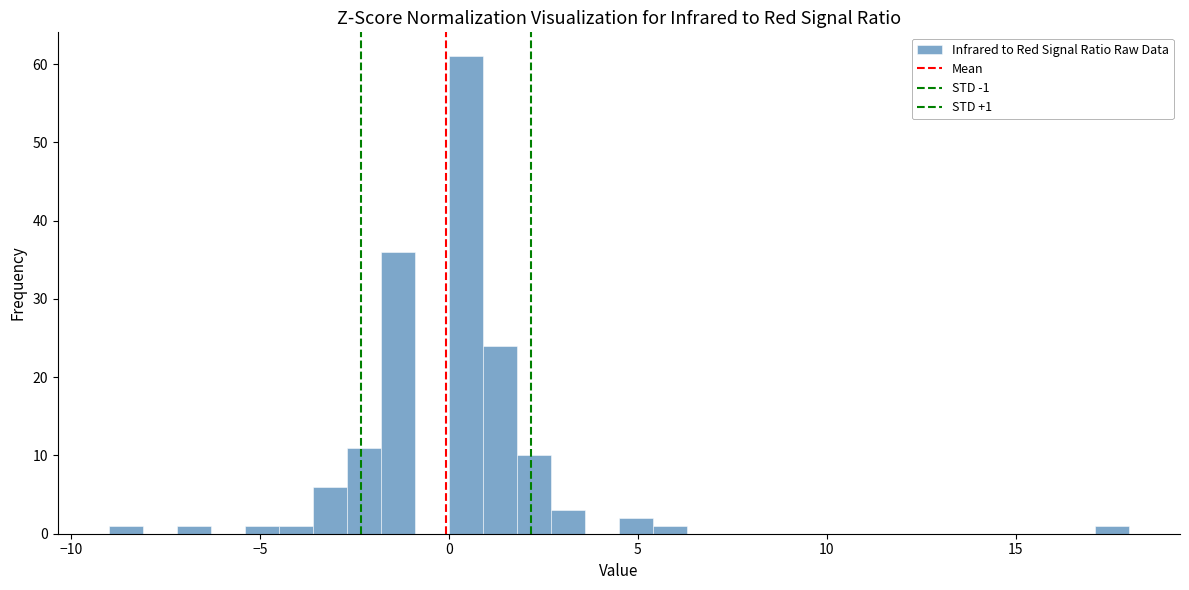

Read against the x-axis, roughly where is the centre of the tallest bar?

0.5